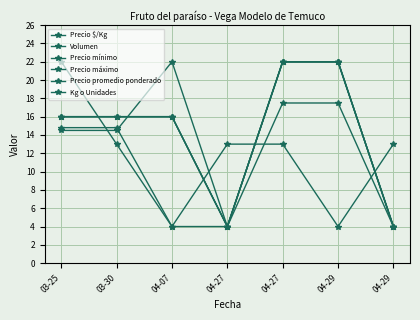

How many lines are shown in the chart?

6